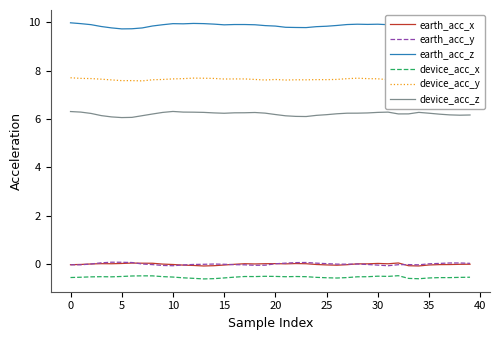

What is the smallest value displayed?

-0.6